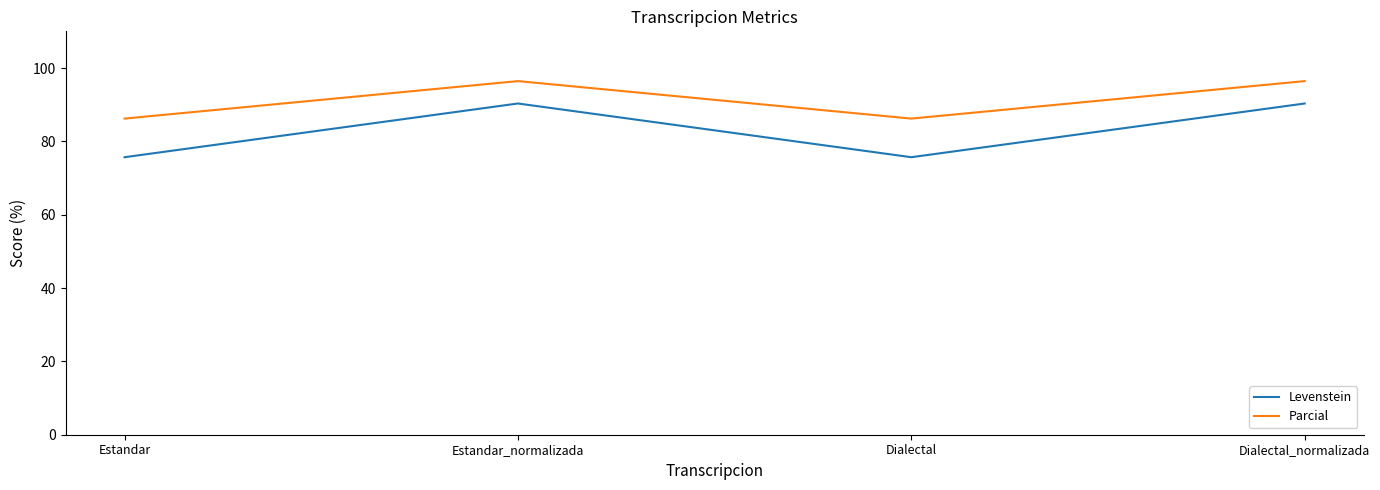

Which series changed the most between Estandar and Dialectal_normalizada?

Levenstein